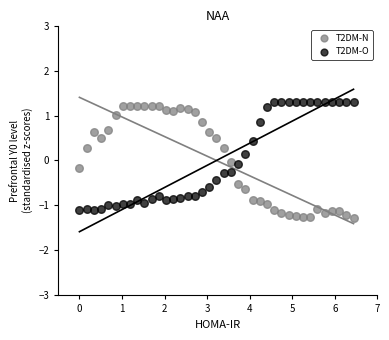

Which series contains the highest Y value?

T2DM-O